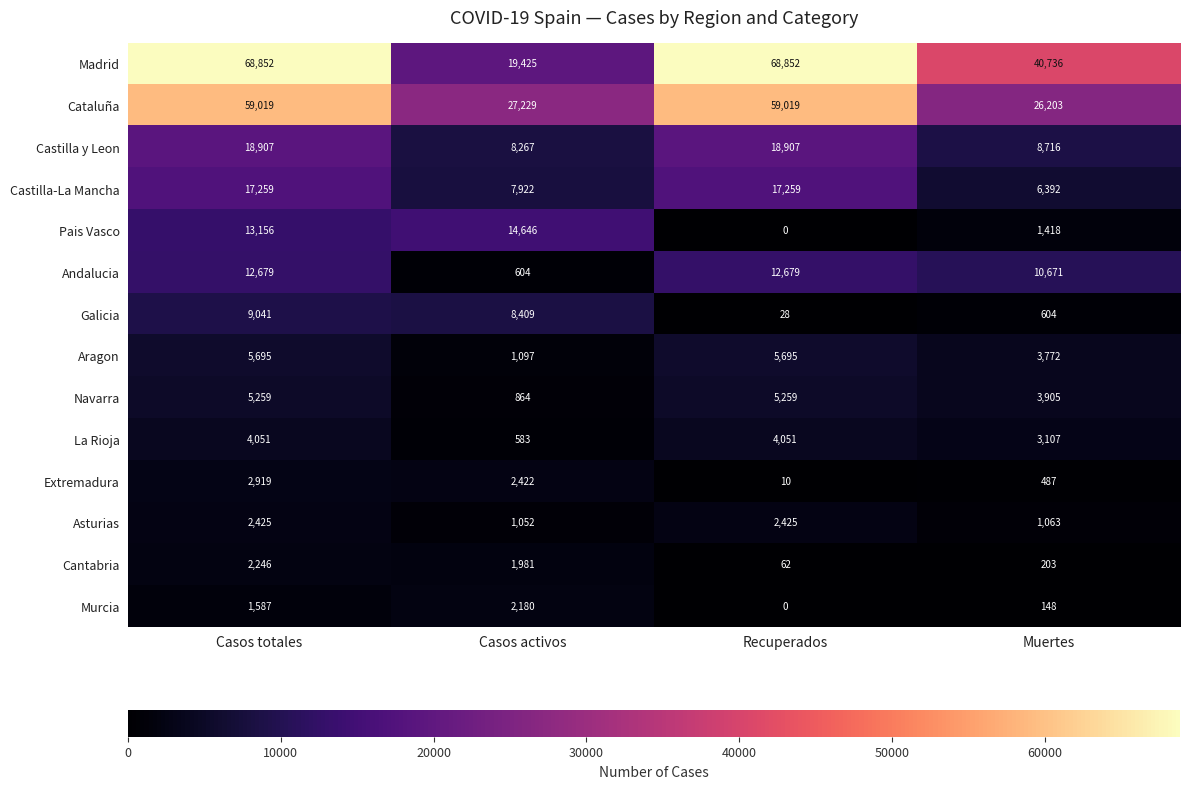

Is it true that Castilla-La Mancha equals 17259 at Casos totales?

True